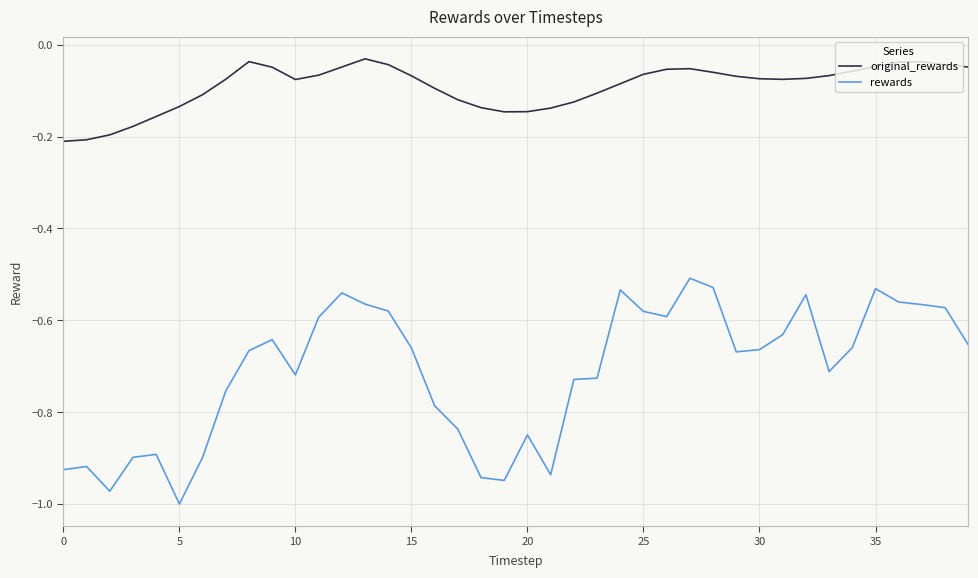

Count the number of data series in this chart.

2